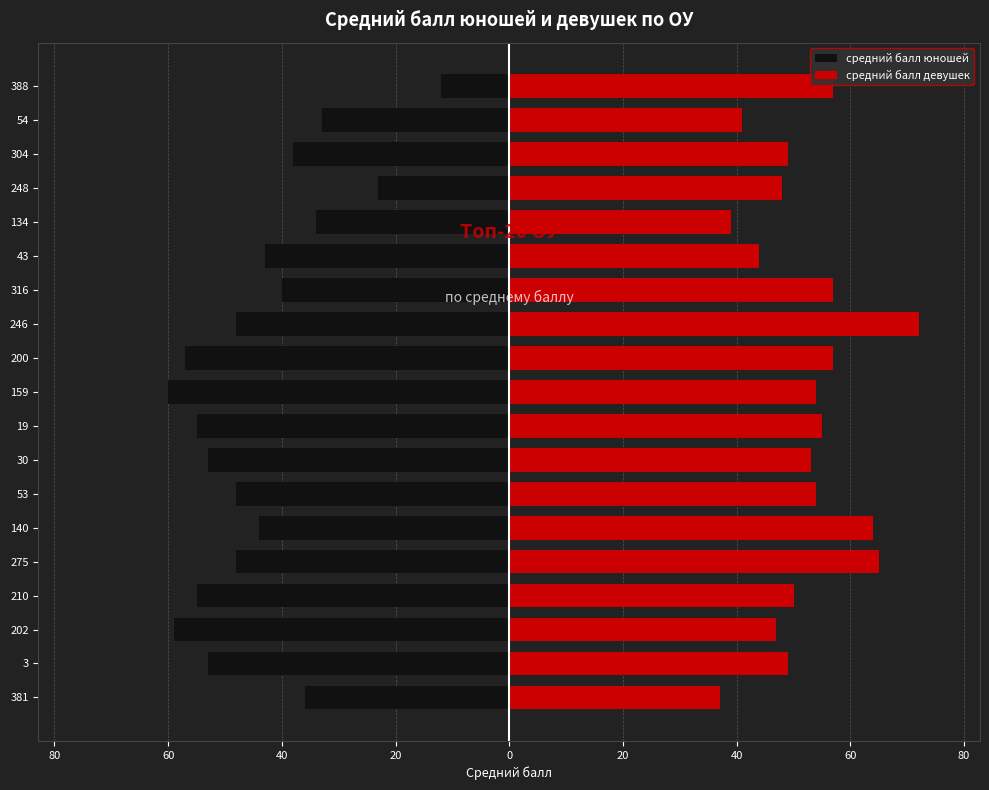

What is the smallest value displayed?

-60